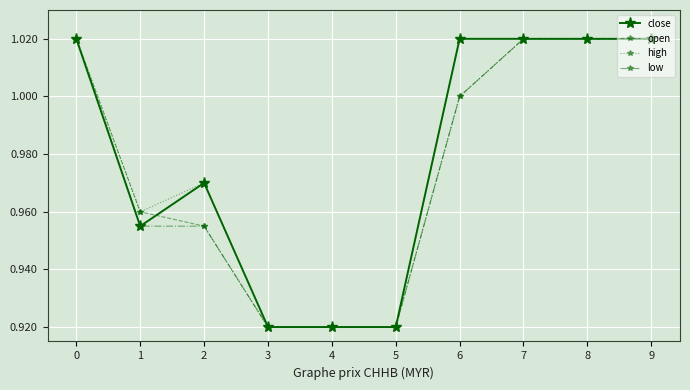

At how many categories does at least one series exceed 0?

10